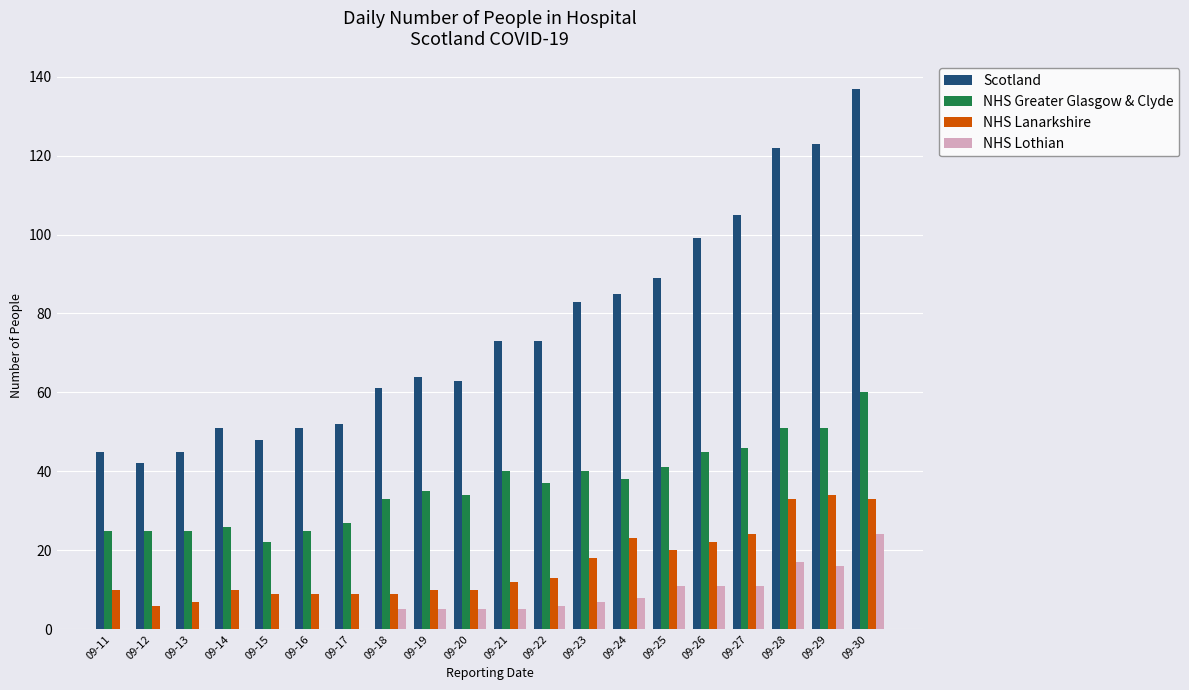

How many data points does each series have?

20